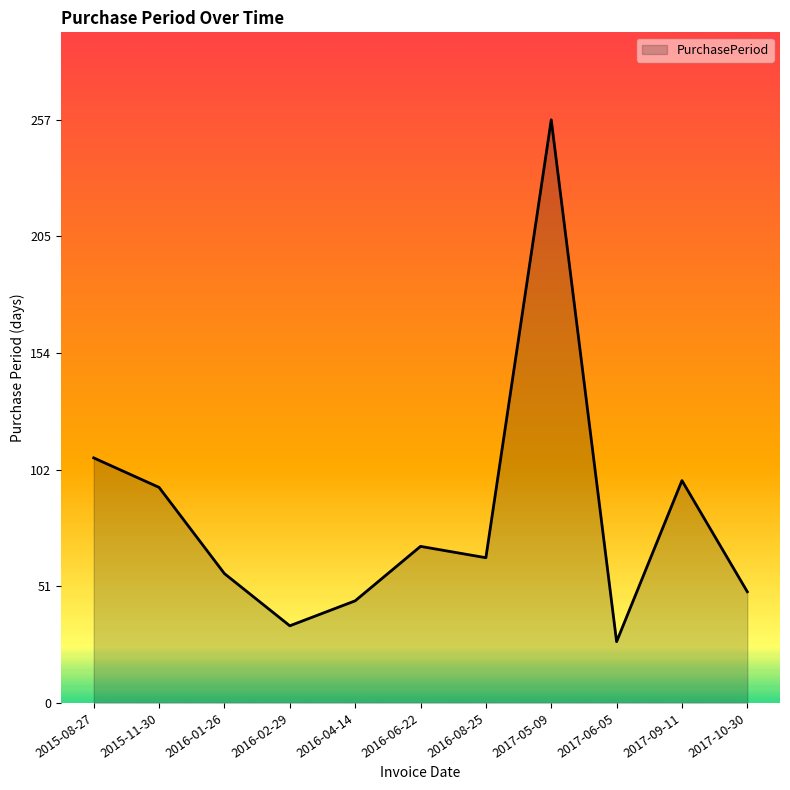

What is the greatest value displayed?

257